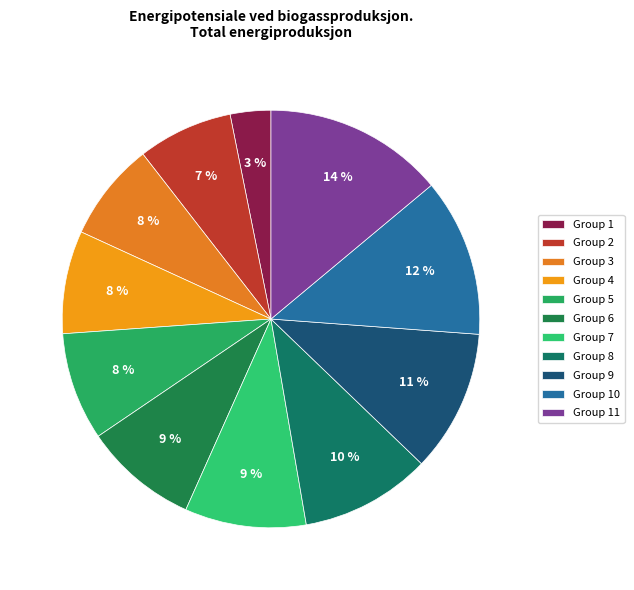

Which slice is the largest?

Group 11